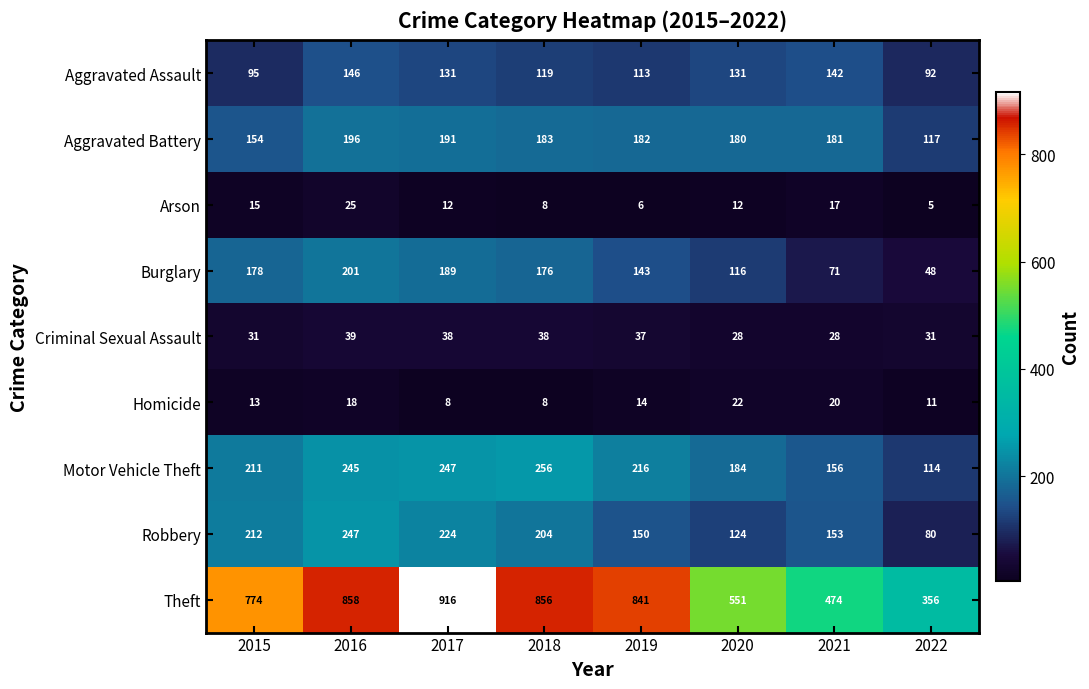

What is the spread (max minus min) of values at 2017?

908